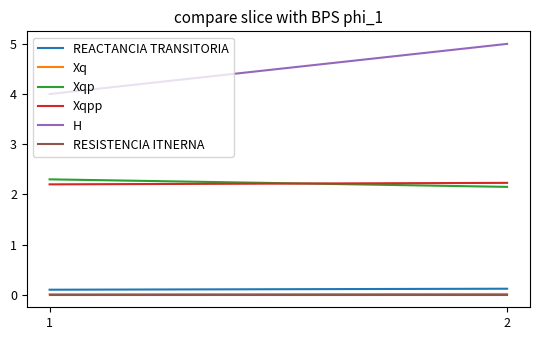

Does the chart display data point markers on the line(s)?

No